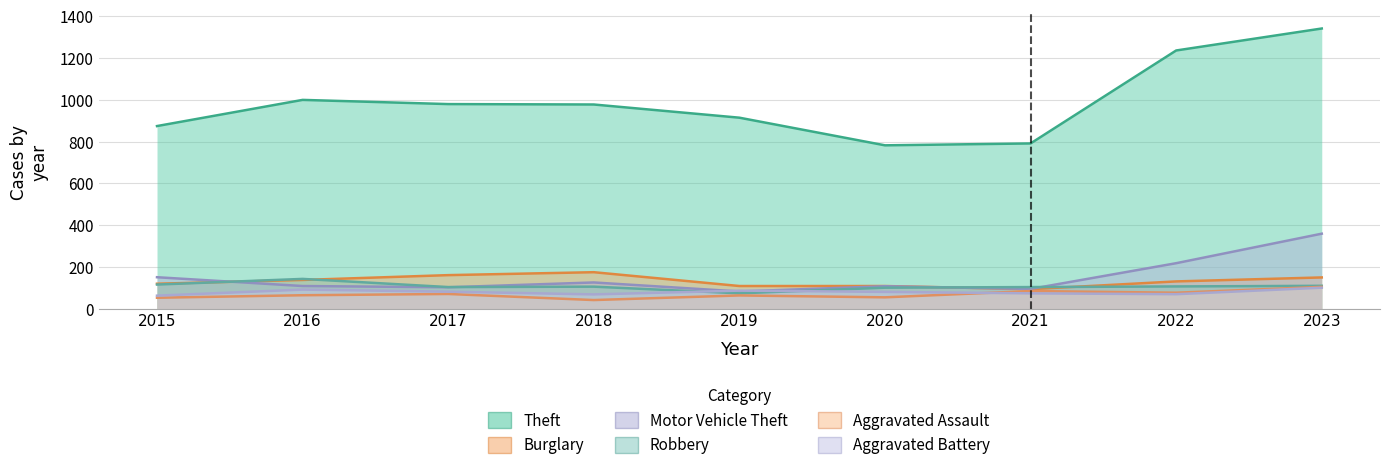

True or false: Theft and Aggravated Battery cross at least once.

False